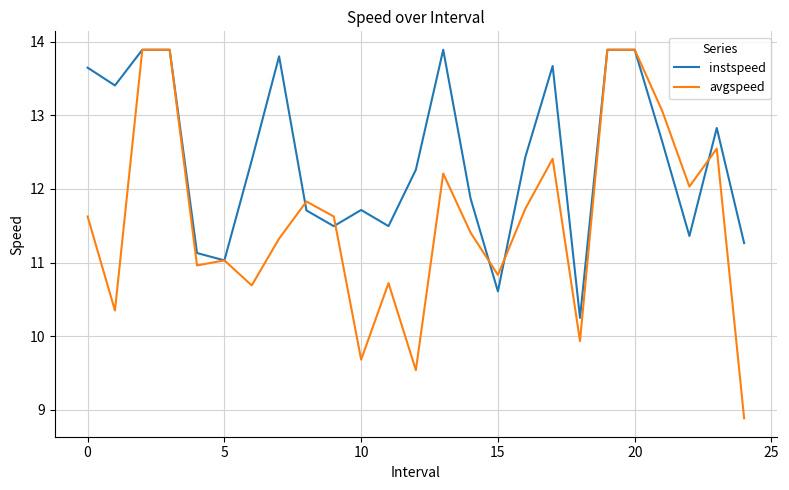

What is the minimum value shown in the chart?

8.9